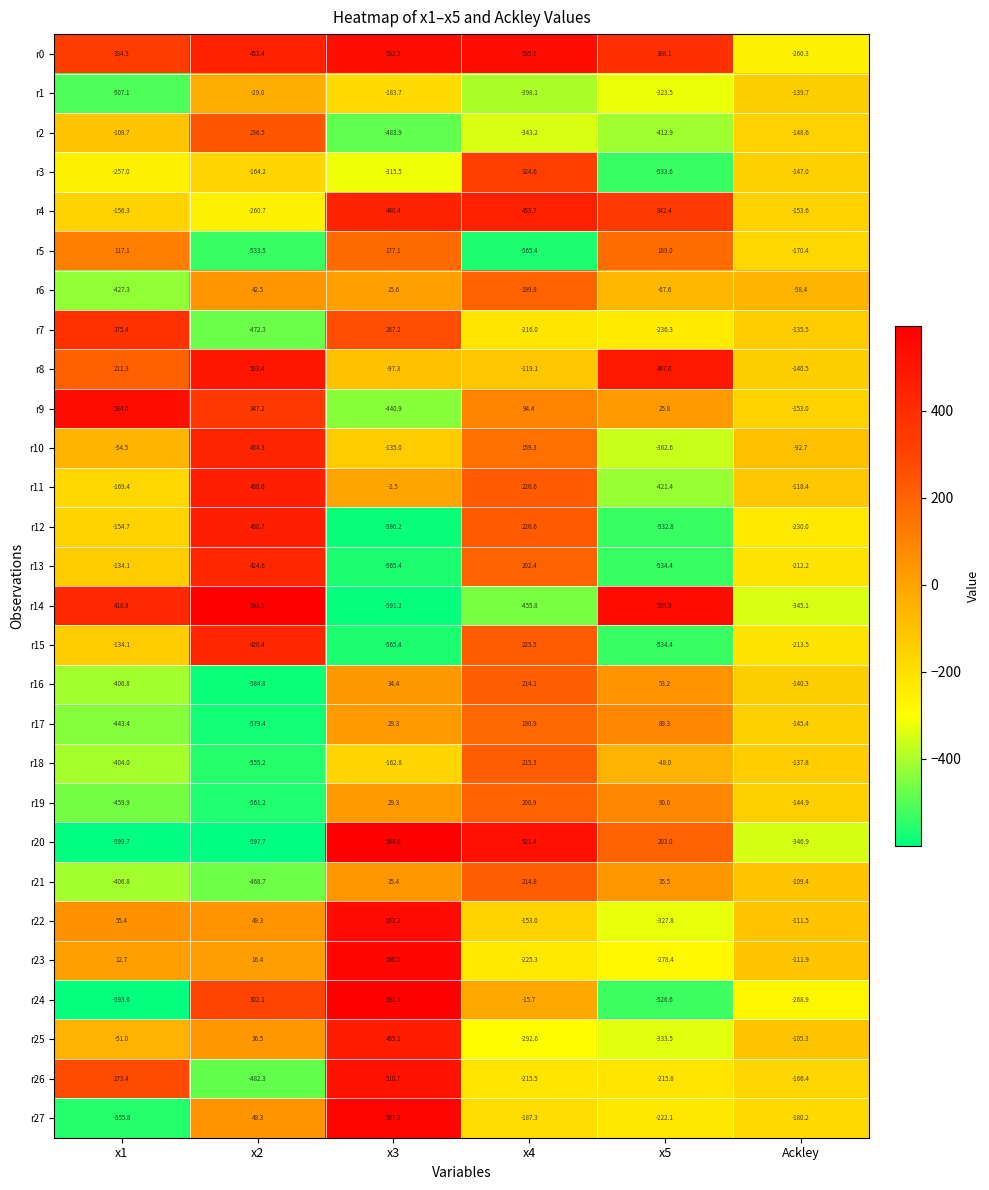

How many data points in r14 are less than 418?

3